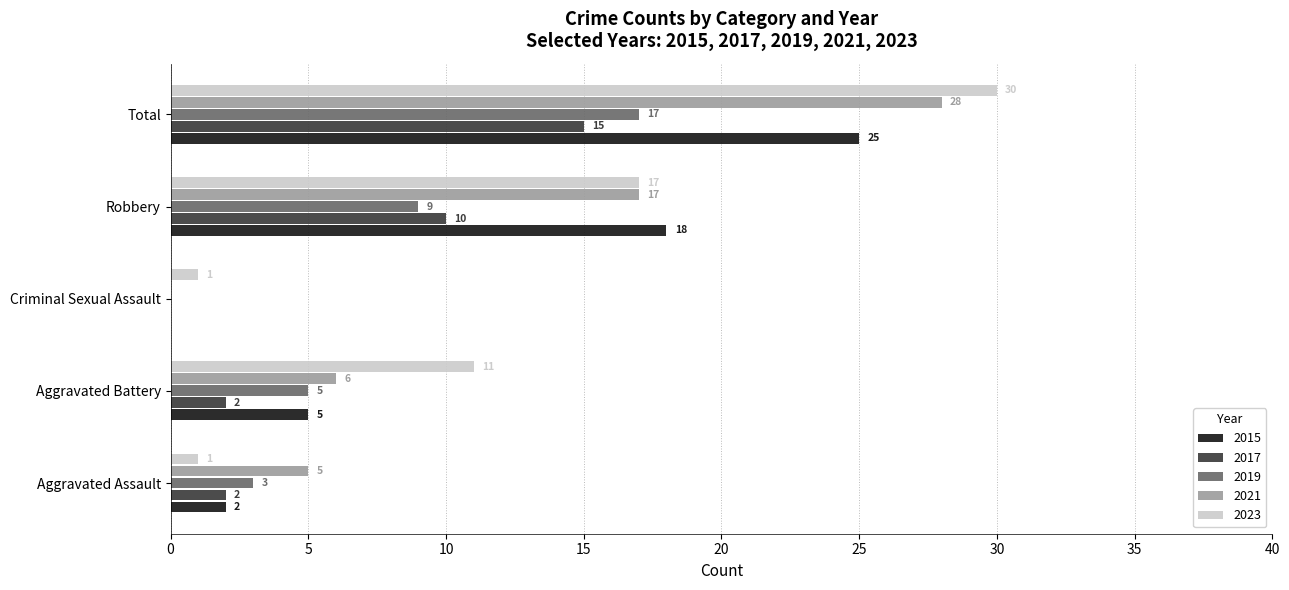

True or false: 2017 has a value of 23 at Total.

False